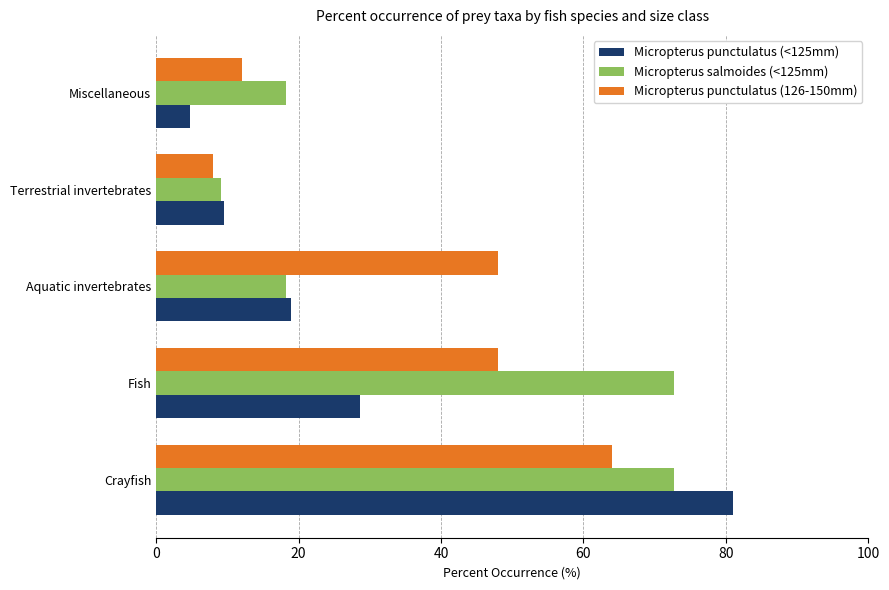

Is the value of Micropterus punctulatus (<125mm) at Crayfish greater than the value of Micropterus punctulatus (126-150mm) at Aquatic invertebrates?

Yes